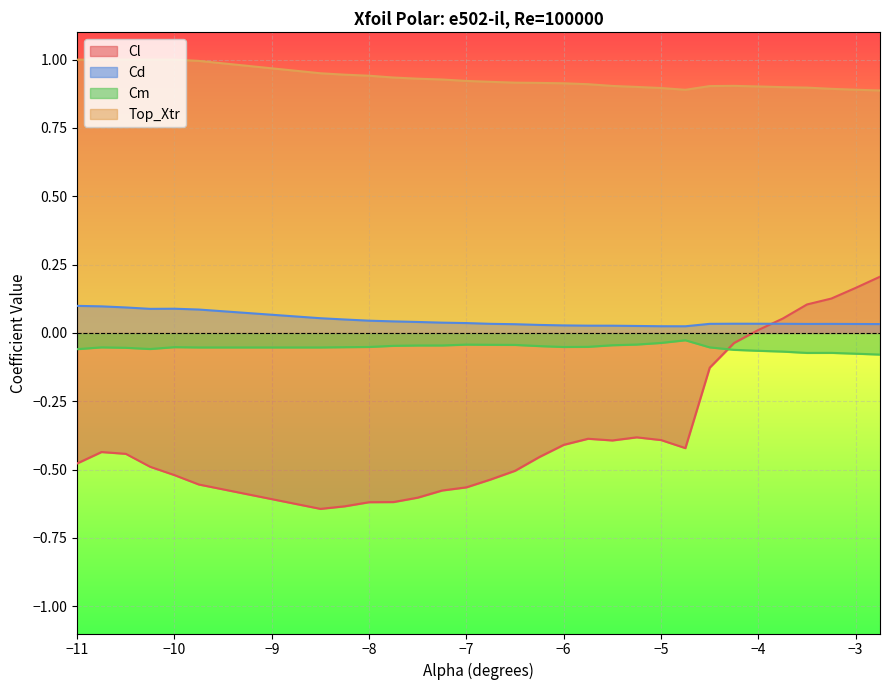

Which has a higher value, -4.5 or -7.25?

-4.5